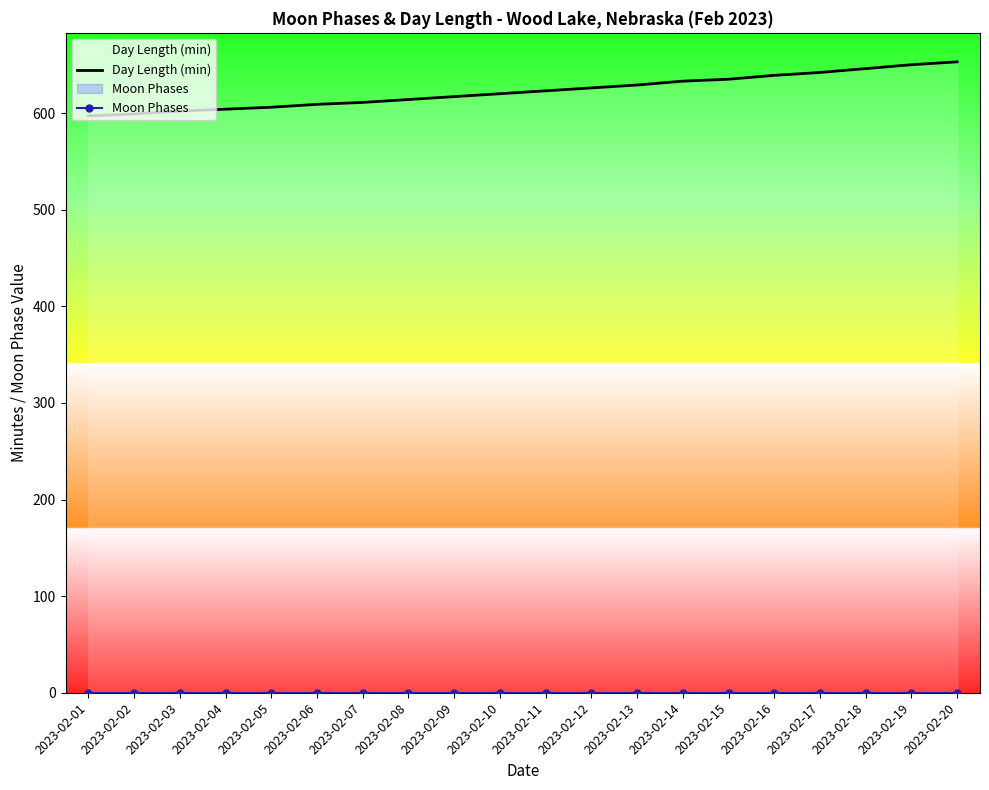

How many lines are shown in the chart?

2